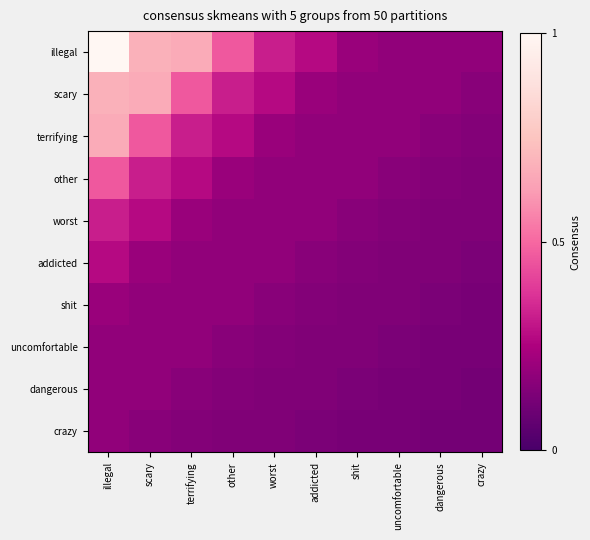

Which label corresponds to the smallest value in the chart?

crazy